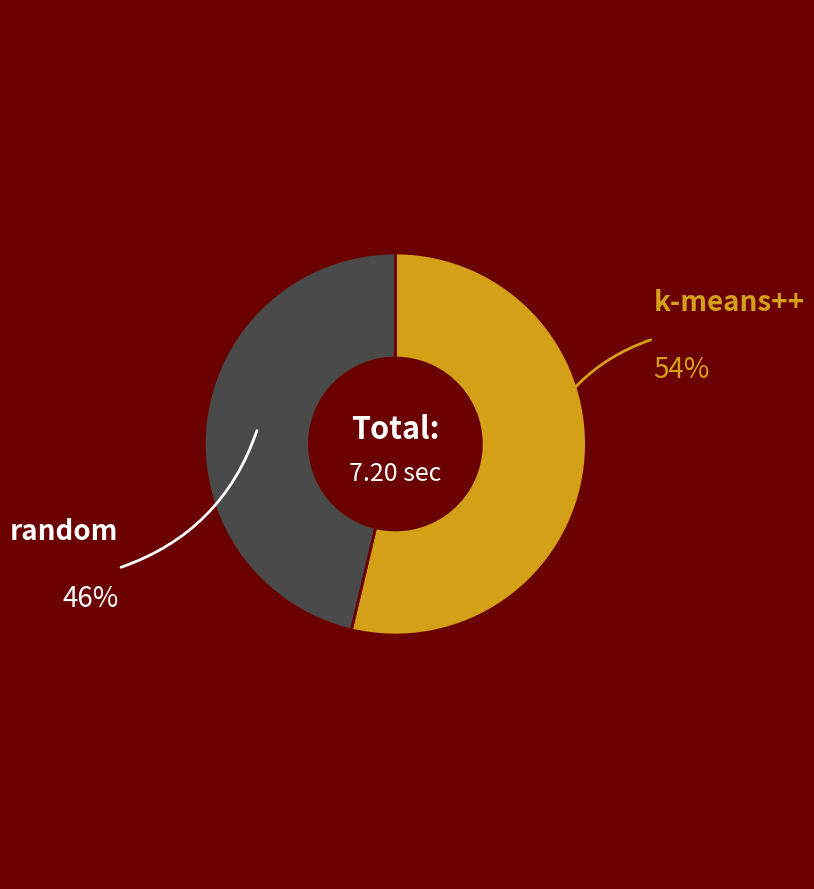

Does any single category account for the majority?

Yes